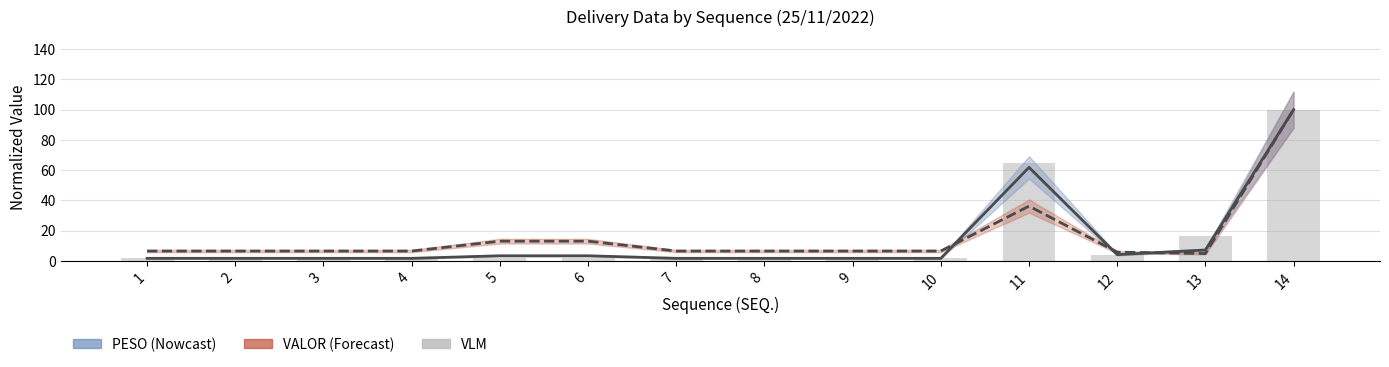

Between 1 and 3, which series saw the biggest shift?

PESO